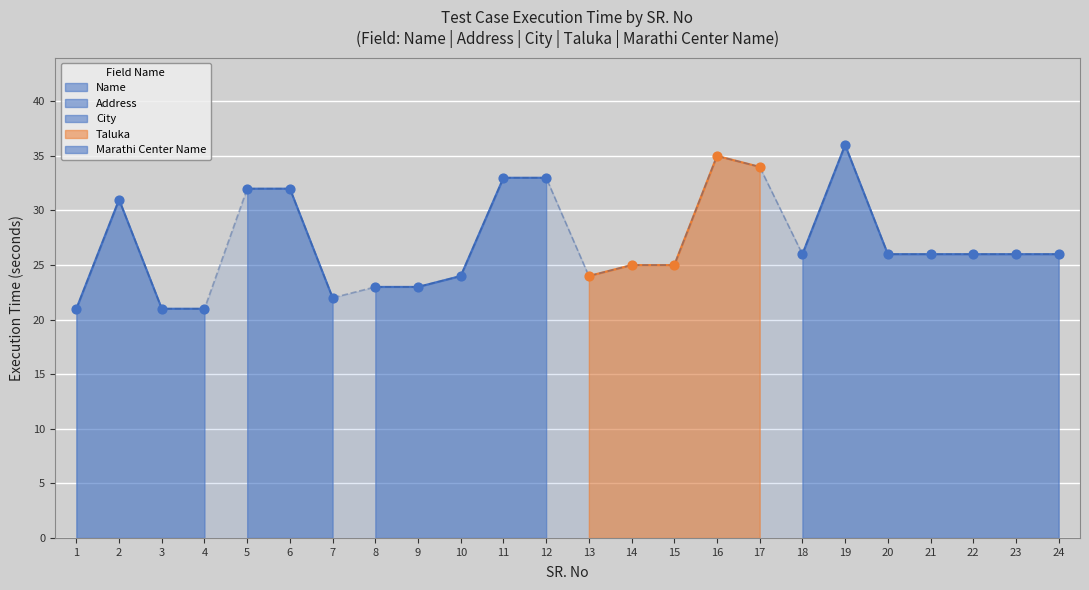

Approximately how many times larger is the value at 7 compared to 15?

0.9